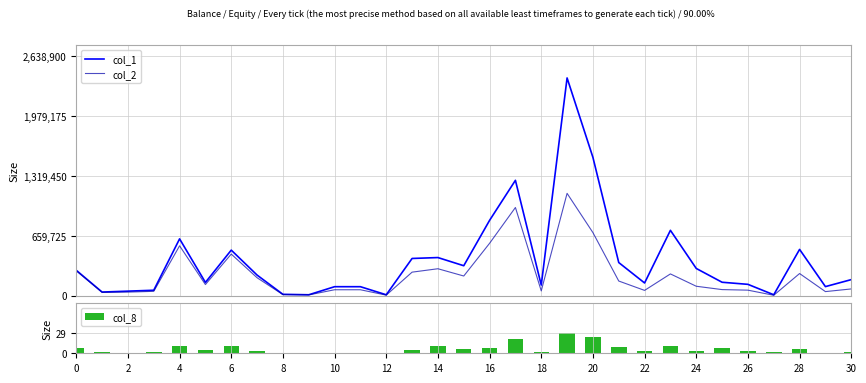

Reading left to right, what are all the values shown in this chart?

col_1: 280000	40000	50000	60000	626000	146000	502000	227000	15000	10000	99000	99000	10000	410000	420000	330000	830000	1271000	117000	2399000	1524000	365000	140000	720000	300000	148000	125000	10000	510000	100000	177000
col_2: 274400	36600	39500	48000	549550	122790	458360	197590	11700	8400	65340	65340	6000	259300	296860	216760	577100	971600	52650	1127420	695050	161450	58300	239800	104000	67090	60850	4550	244000	45000	74340
col_8: 7	2	1	2	10	5	10	3	1	1	1	1	1	5	10	6	8	20	2	29	23	9	4	11	3	8	4	2	6	1	2